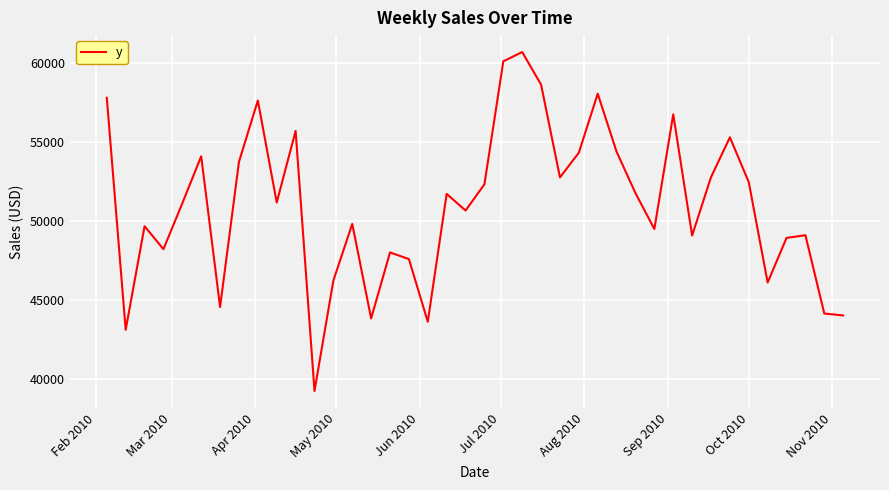

What is the smallest value displayed?

39250.9